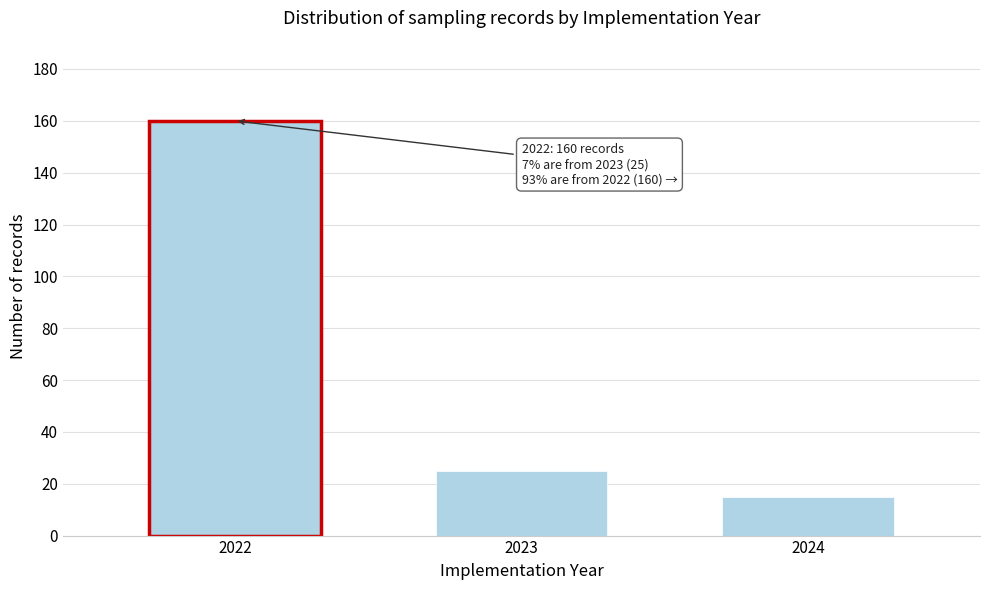

Reading left to right, transcribe all the data shown in this chart.

2022=160	2023=25	2024=15